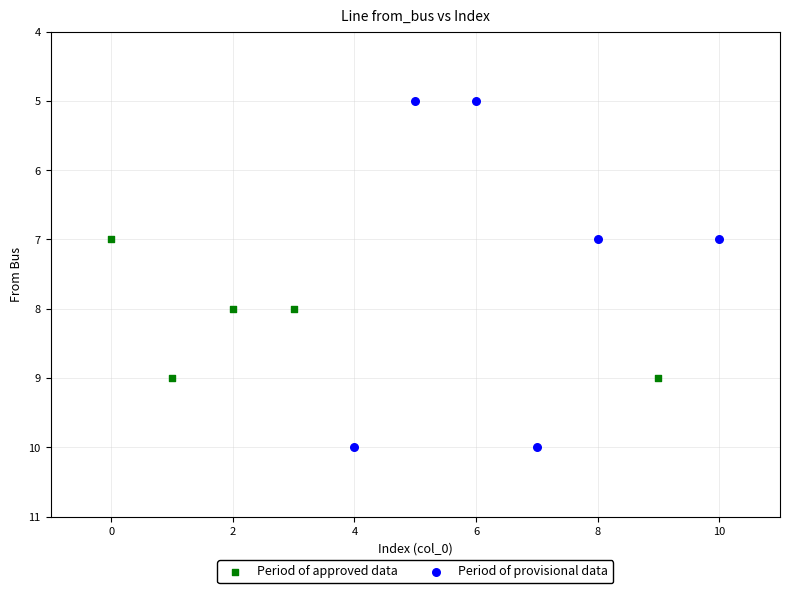

Which series has the widest spread of Y values?

Period of provisional data